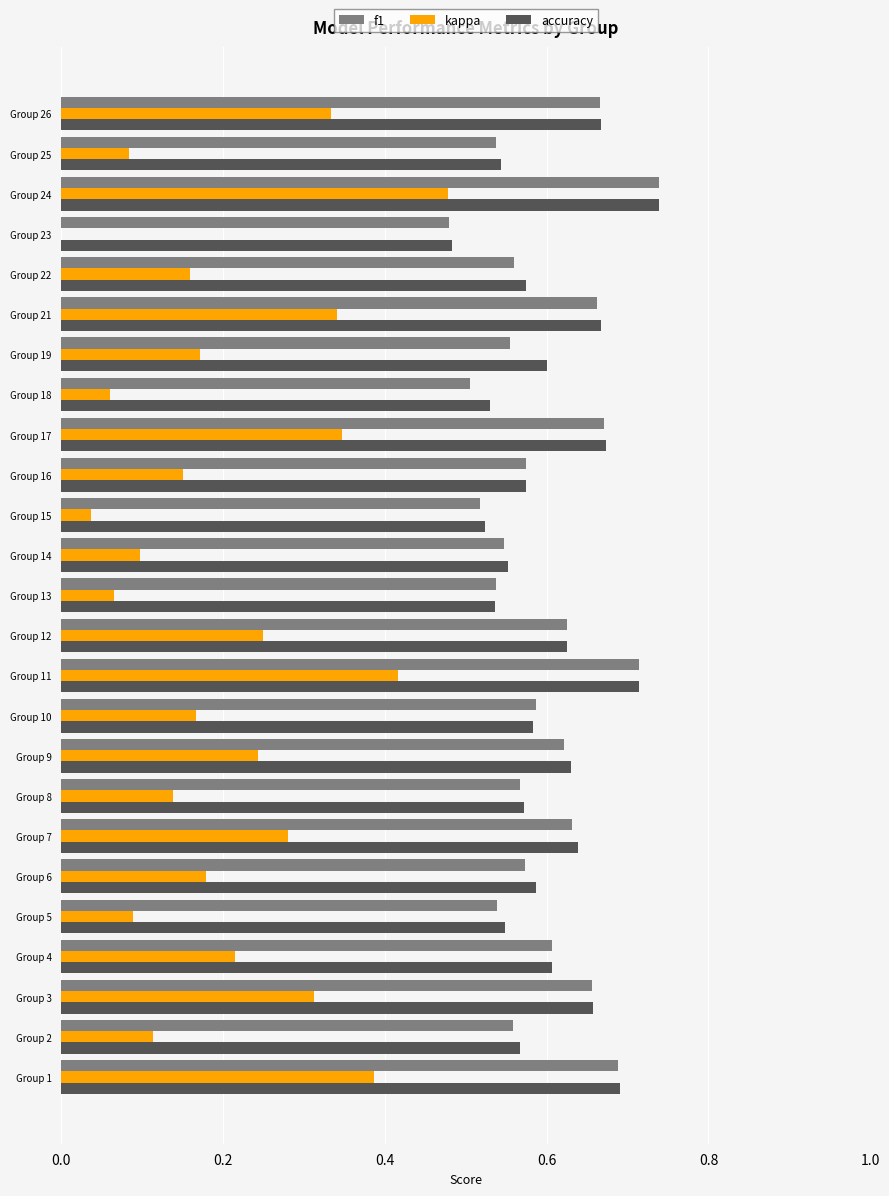

What is the sum of the f1 values at Group 17 and Group 23?

1.2